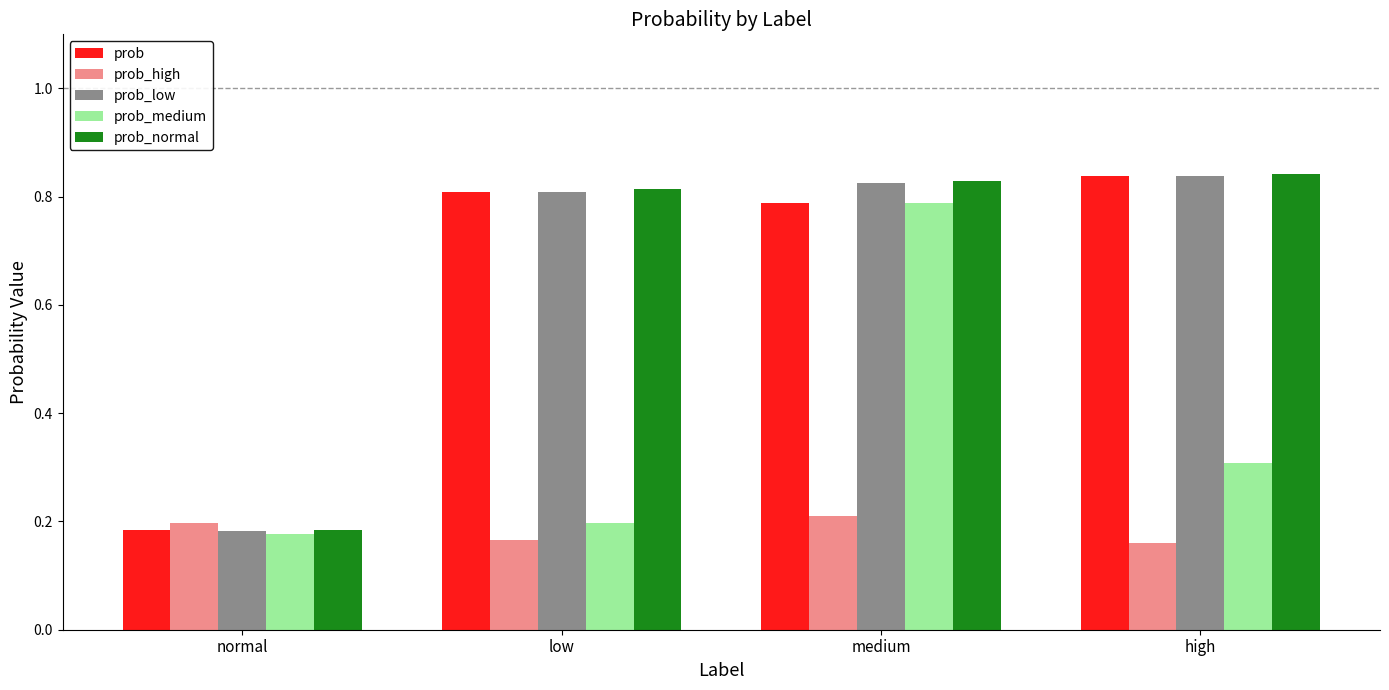

What is the label of the 4th bar from the left?

high